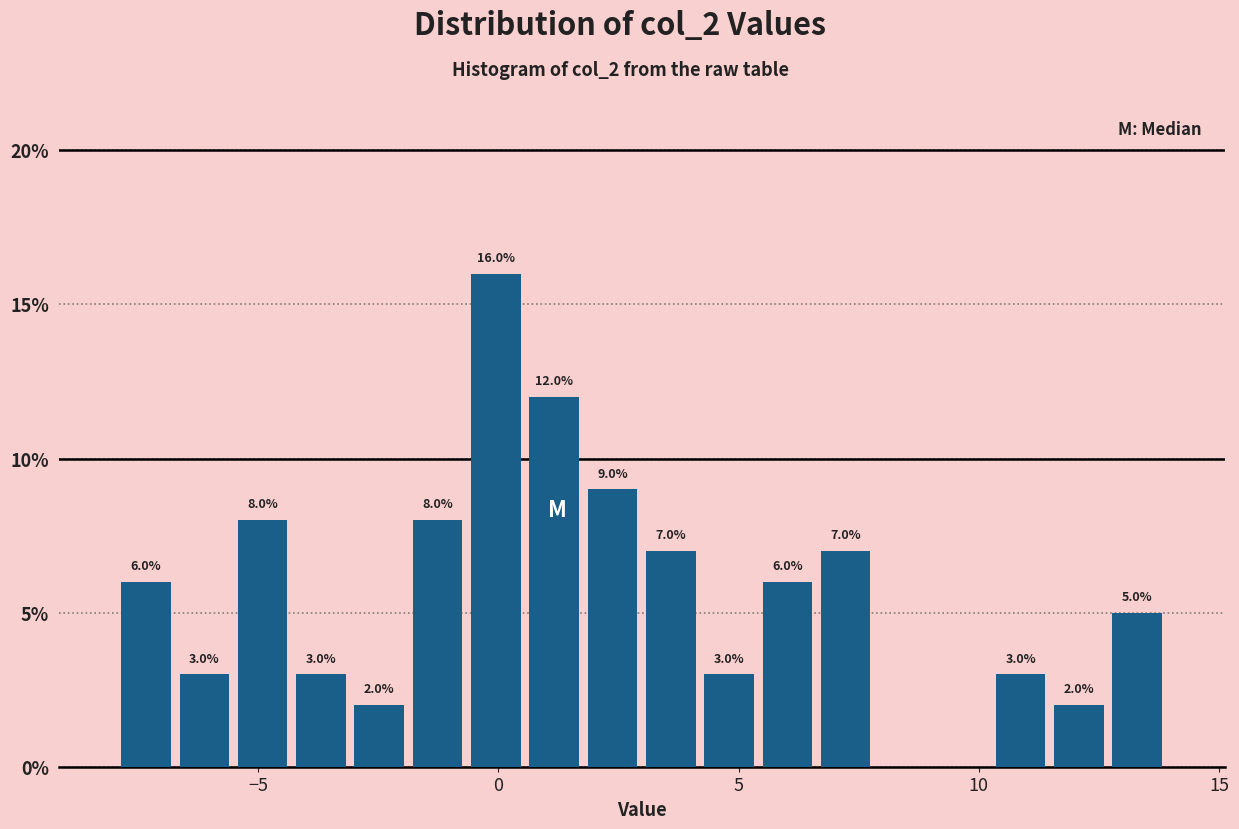

Read against the x-axis, roughly where is the centre of the tallest bar?

0.0